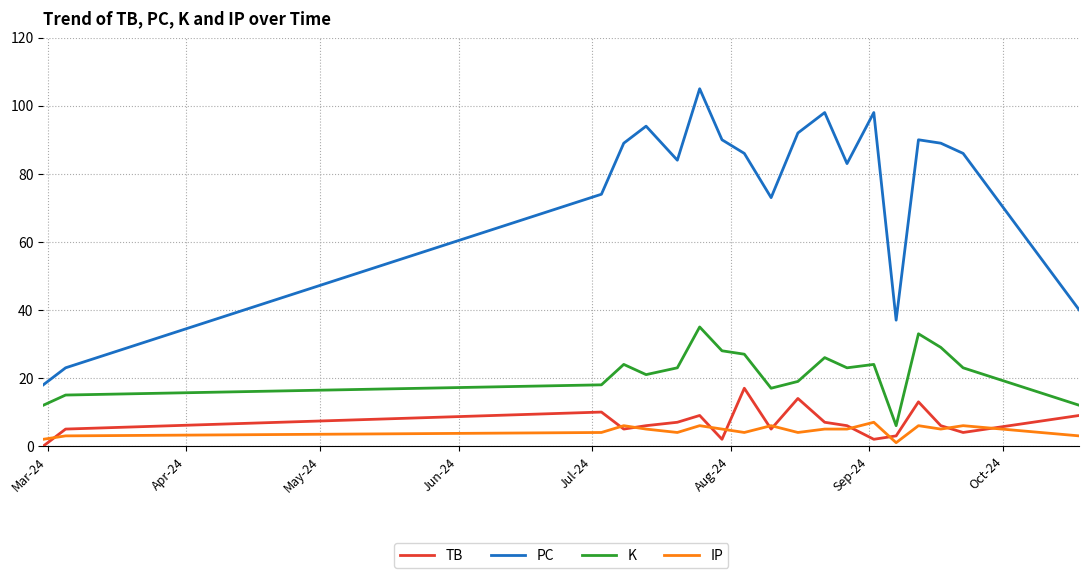

True or false: TB and K cross at least once.

False